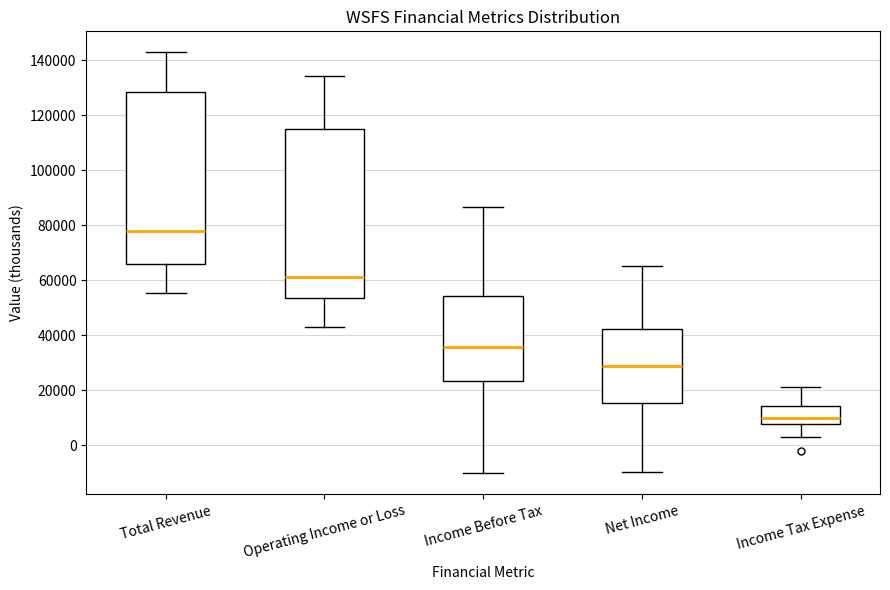

Reading left to right, read every box against the y-axis: the position of its median line, the range the box covers, and the ends of its whiskers. The values are not printed on the chart, so give them approximately, as read against the axis.

Total Revenue: median 78000, box 66000 to 128000, whiskers 56000 to 142000
Operating Income or Loss: median 62000, box 54000 to 114000, whiskers 44000 to 134000
Income Before Tax: median 36000, box 24000 to 54000, whiskers -10000 to 86000
Net Income: median 28000, box 16000 to 42000, whiskers -10000 to 66000
Income Tax Expense: median 10000, box 8000 to 14000, whiskers 4000 to 22000